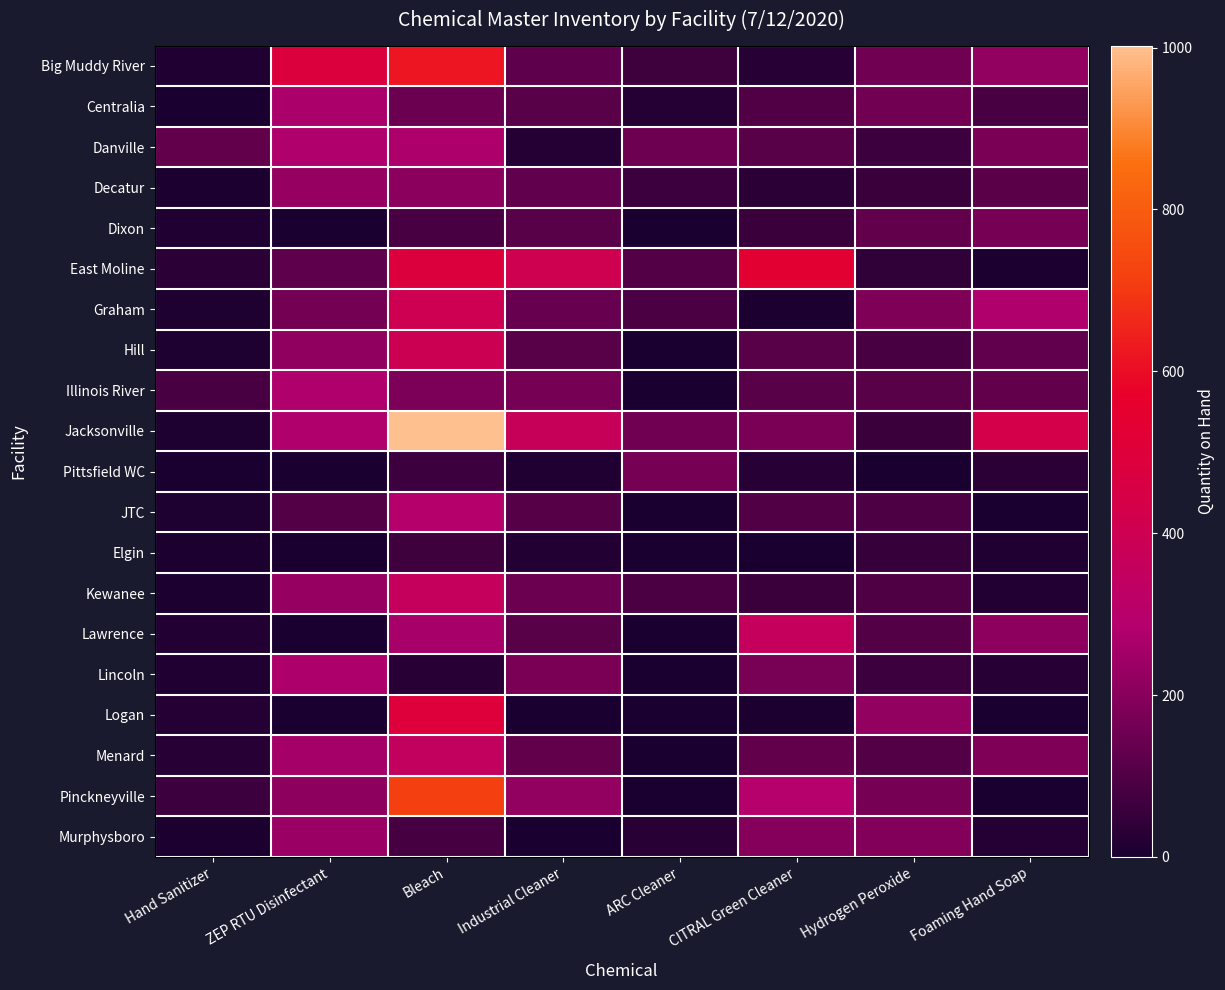

List the series in order of their peak value, lowest first.

Elgin, Pittsfield WC, Dixon, Decatur, Murphysboro, Centralia, Lincoln, Danville, Illinois River, JTC, Menard, Kewanee, Lawrence, Hill, Graham, Logan, East Moline, Big Muddy River, Pinckneyville, Jacksonville